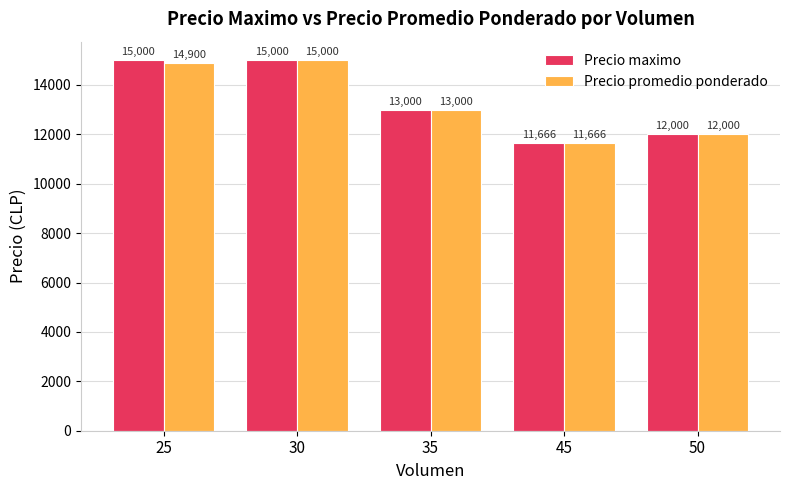

Count the Precio maximo values in the range 12000 to 15000.

4